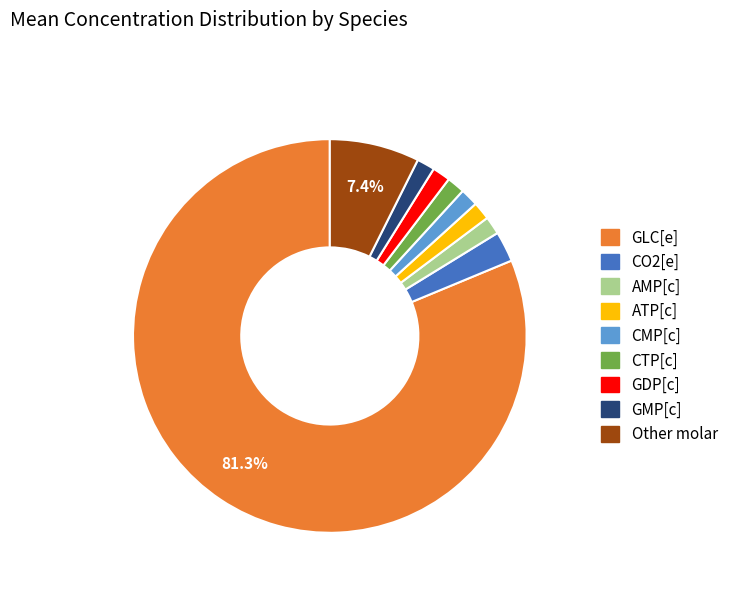

Does any single category account for the majority?

Yes